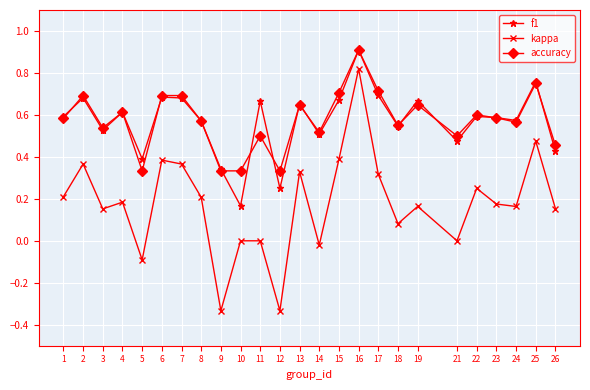

Is this an area chart (filled region under the line)?

No